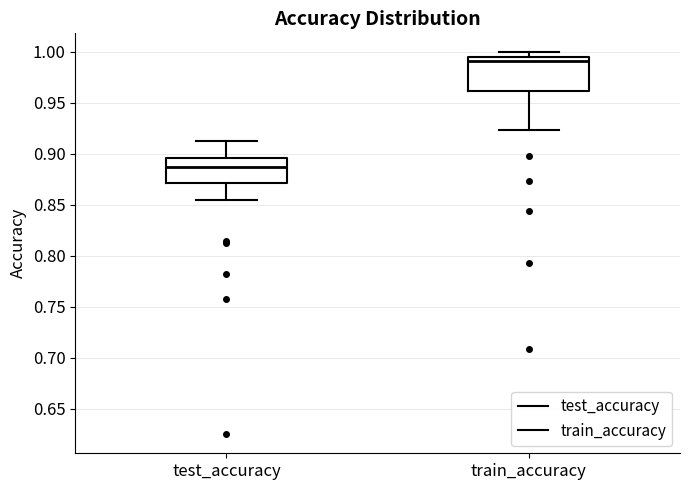

Reading left to right, transcribe this box plot: for each box, give where its median line is, the range the box spans, and where its two whiskers end, as read against the y-axis. The values are not printed on the chart, so give them approximately, as read against the axis.

test_accuracy: median 0.885, box 0.870 to 0.895, whiskers 0.855 to 0.910
train_accuracy: median 0.990, box 0.960 to 0.995, whiskers 0.925 to 1.000